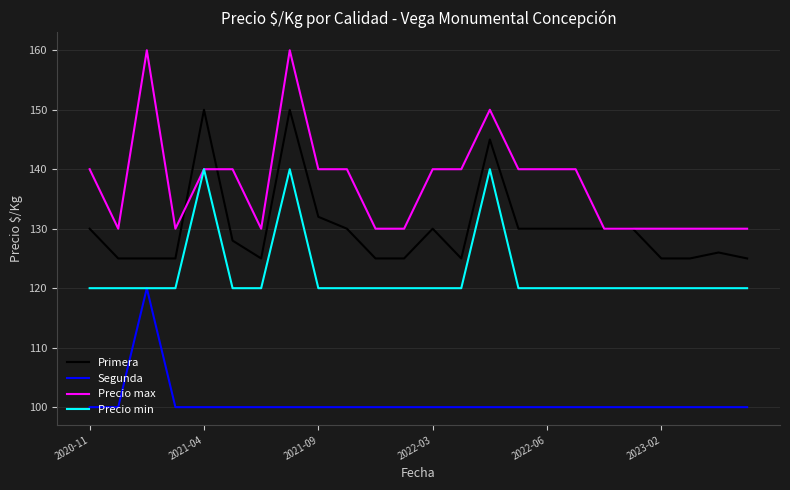

True or false: Segunda and Precio max cross at least once.

False